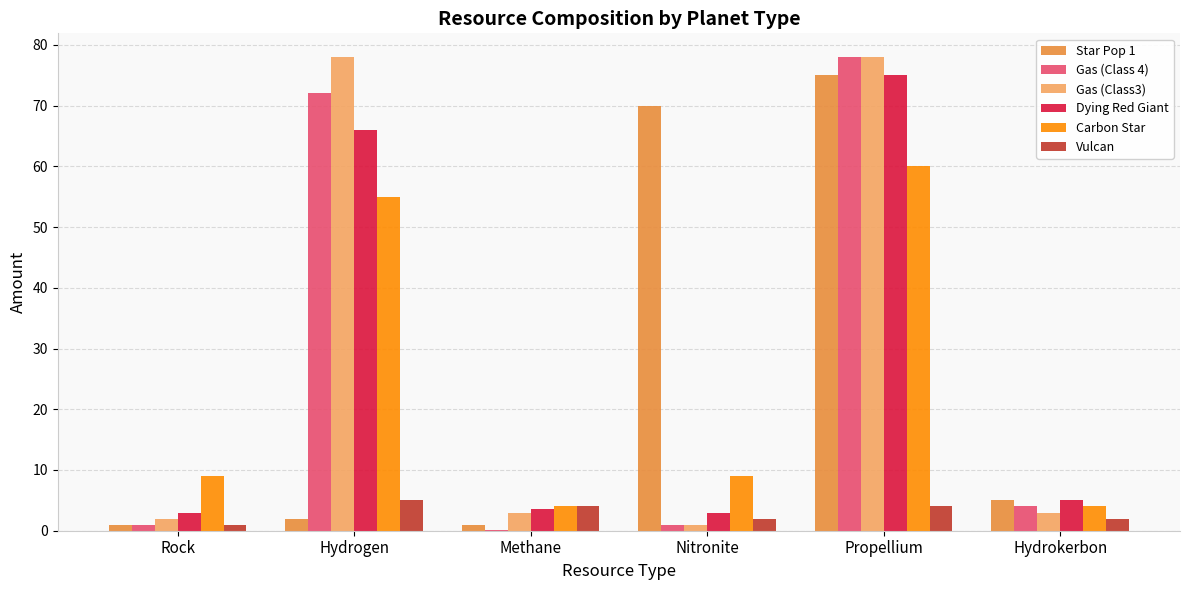

How many categories are shown in the chart?

6